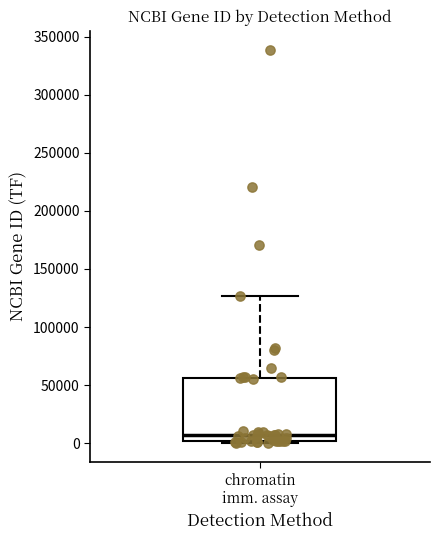

Transcribe this box plot: give where the median line is, the range the box spans, and where the two whiskers end, as read against the y-axis. The values are not printed on the chart, so give them approximately, as read against the axis.

median 5000, box 0 to 55000, whiskers 0 (just below the box's lower edge) to 125000